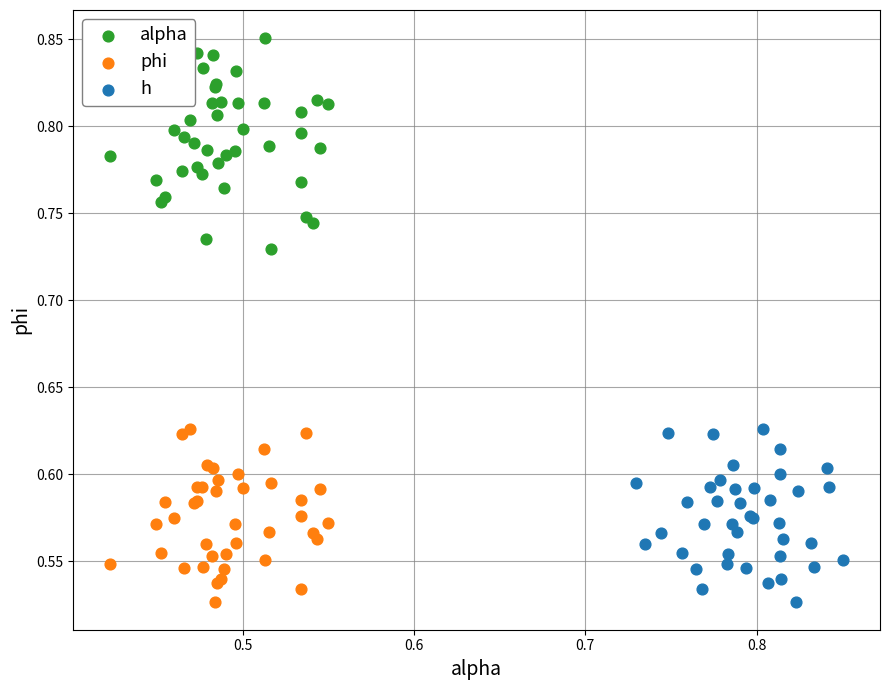

Which series contains the highest Y value?

alpha